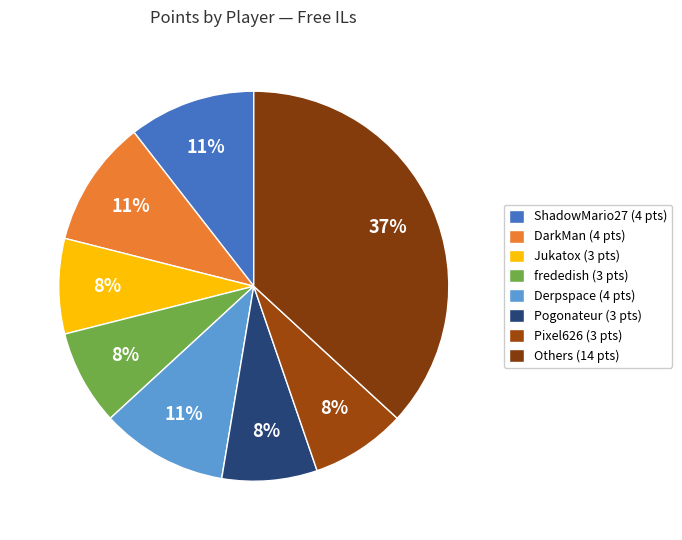

How many slices are in this pie chart?

8